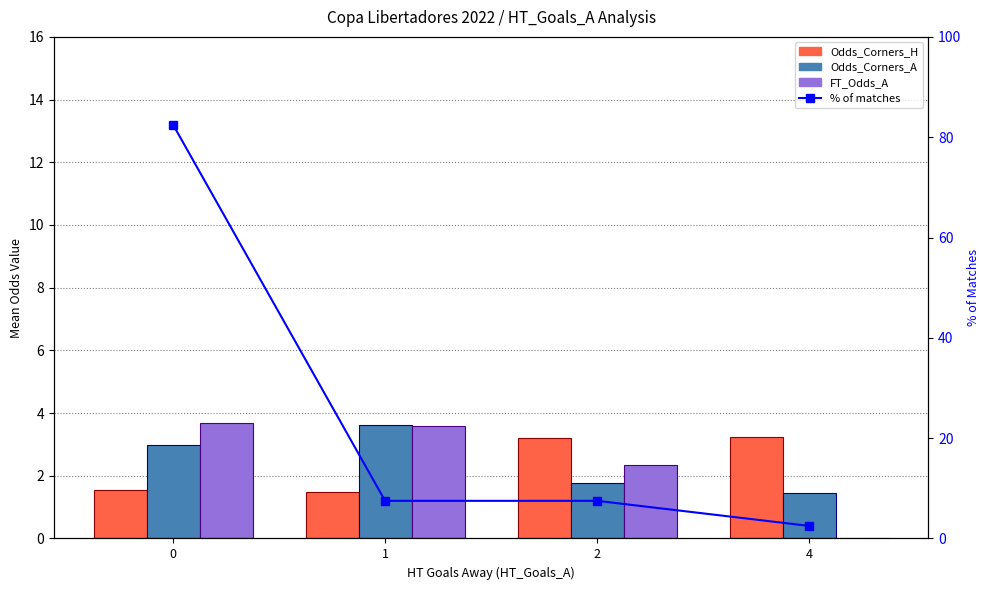

The Odds_Corners_A series shows 1.5 at 4. True or false?

True